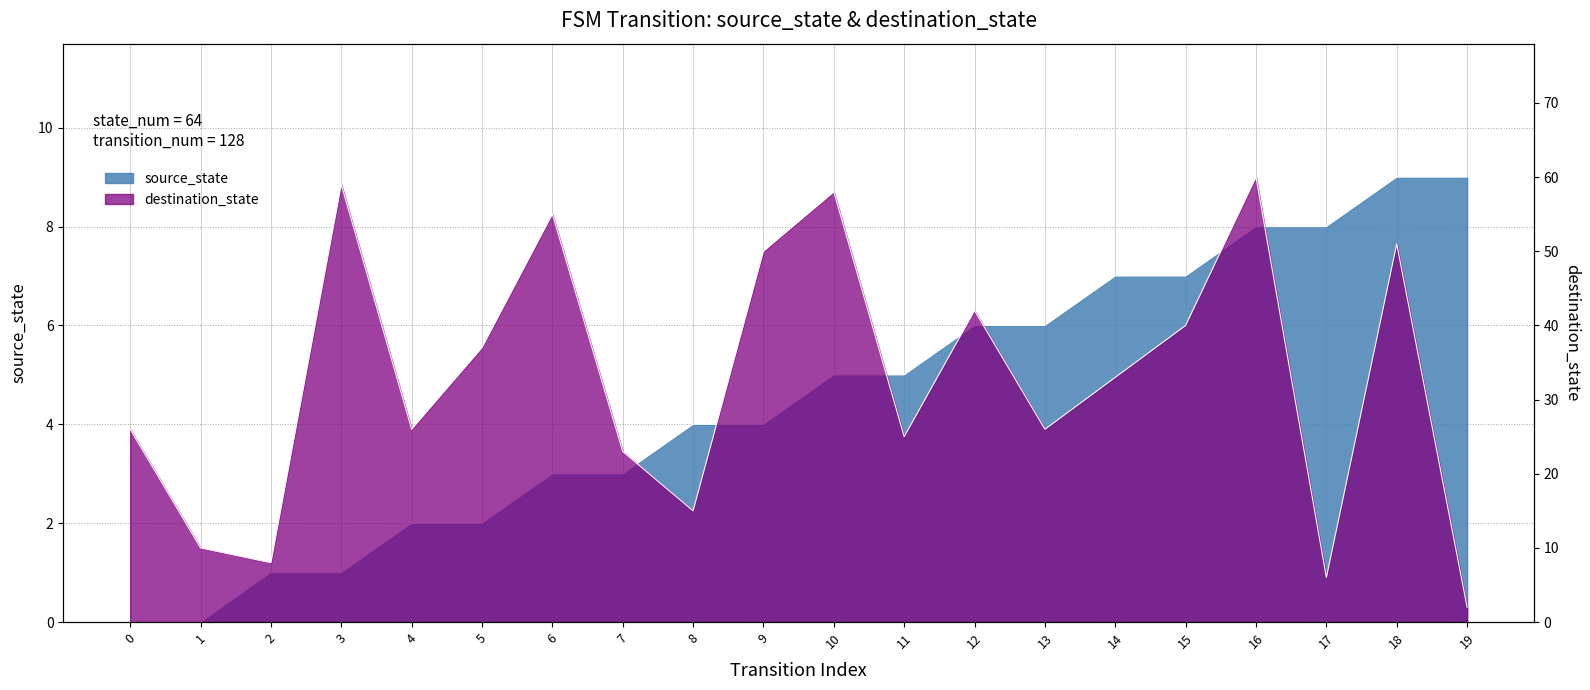

How many lines are shown in the chart?

2